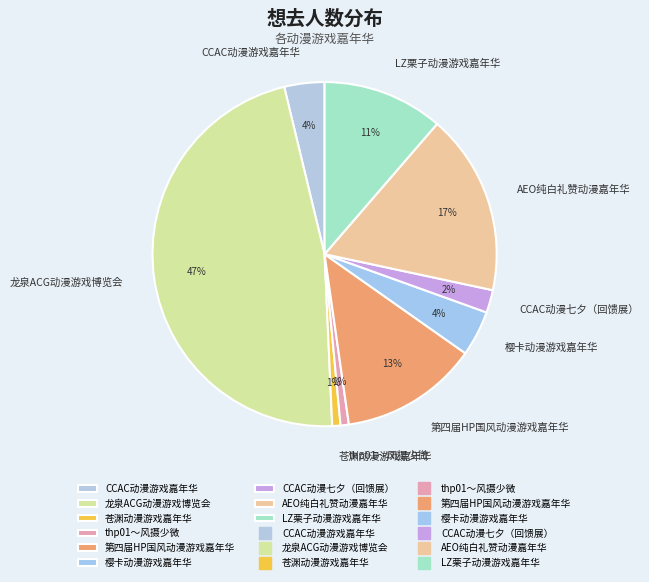

To the nearest percent, what is the combined percentage of AEO纯白礼赞动漫嘉年华 and 第四届HP国风动漫游戏嘉年华?

30%